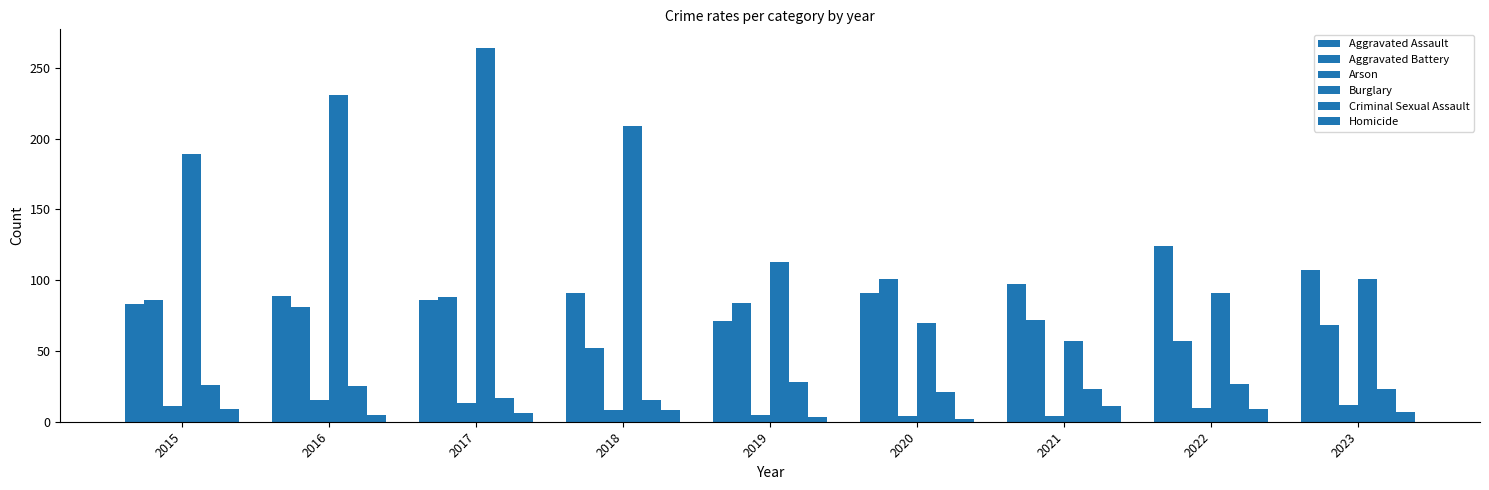

At which label does Aggravated Battery reach its peak?

2020